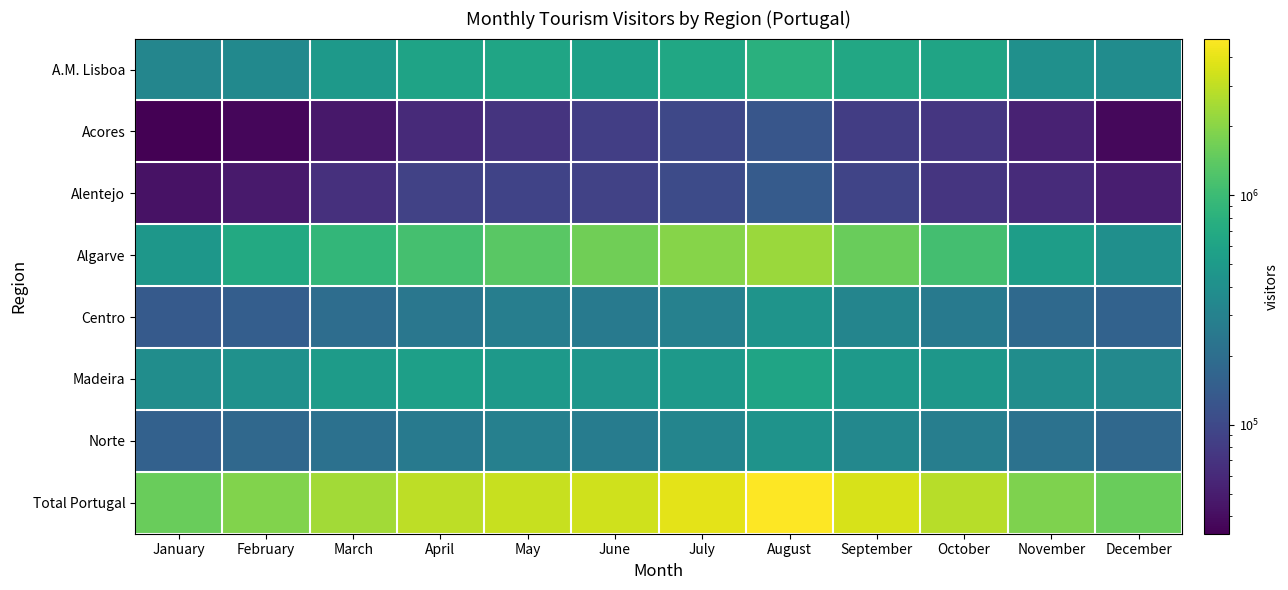

What is the difference between the highest and lowest values at February?

1832994